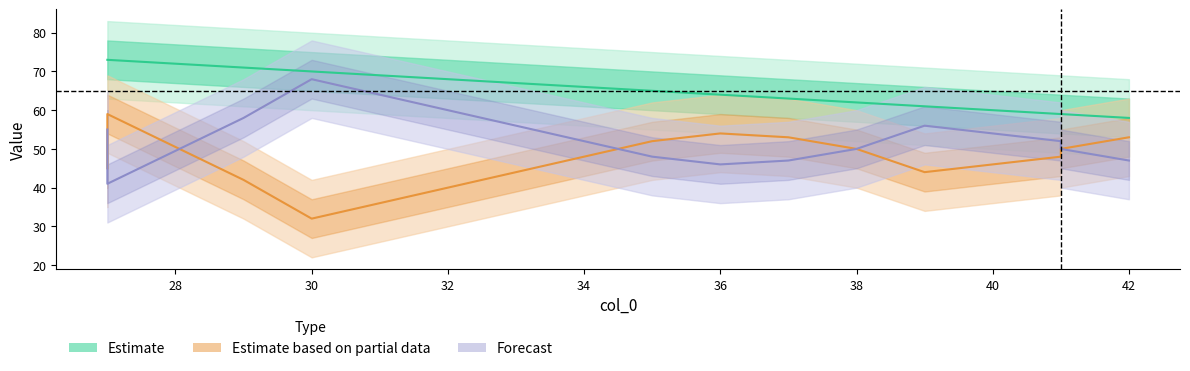

Which series has the largest range (max minus min)?

col_2